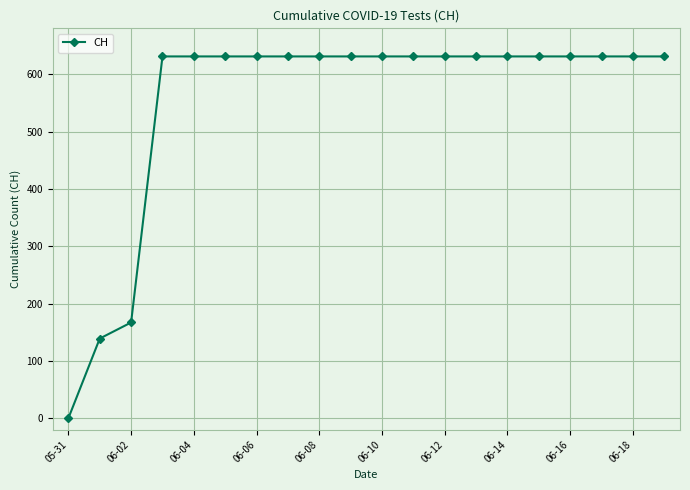

What is the average value?

552